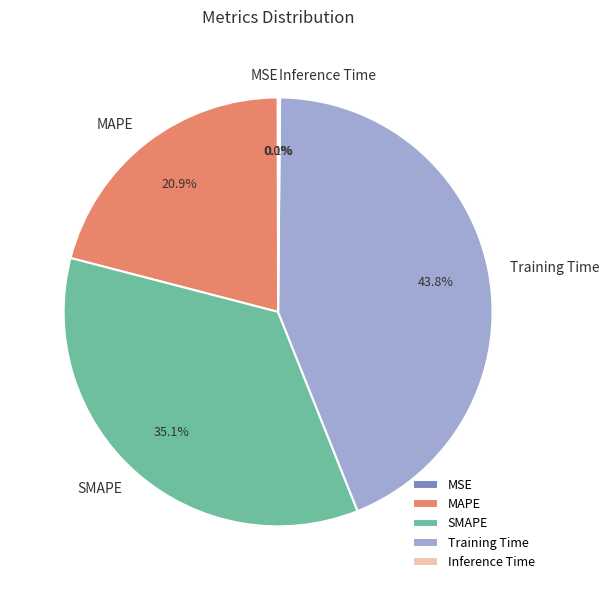

To the nearest percent, what is the average slice percentage?

20%